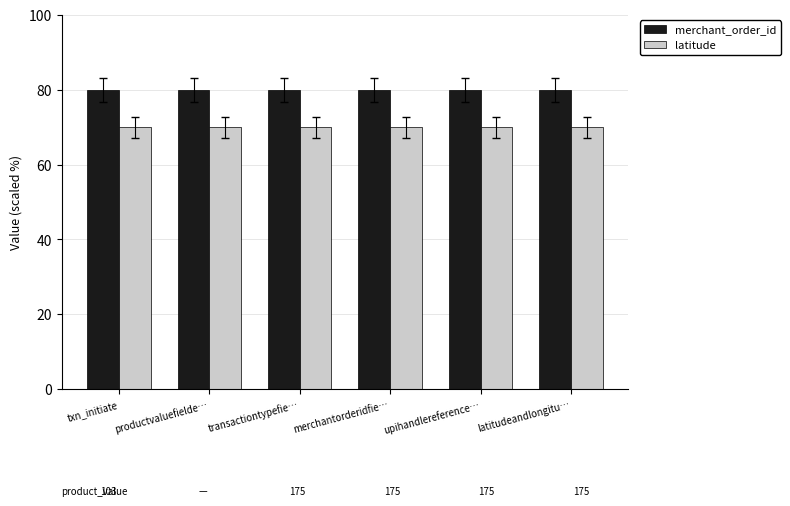

Which series has the widest spread of values?

merchant_order_id